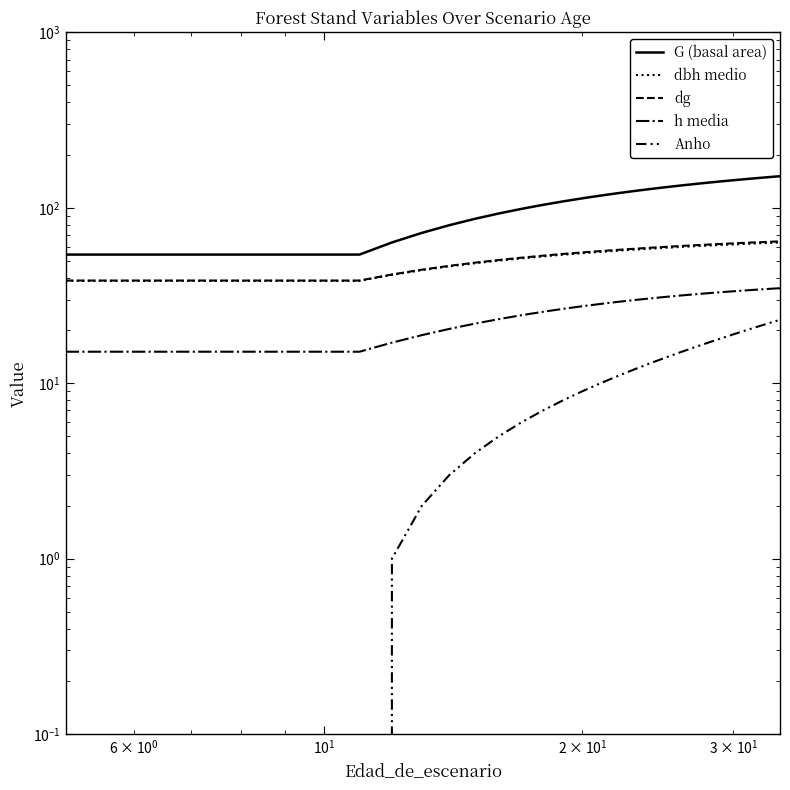

Which series has the largest total across all categories?

G (basal area)